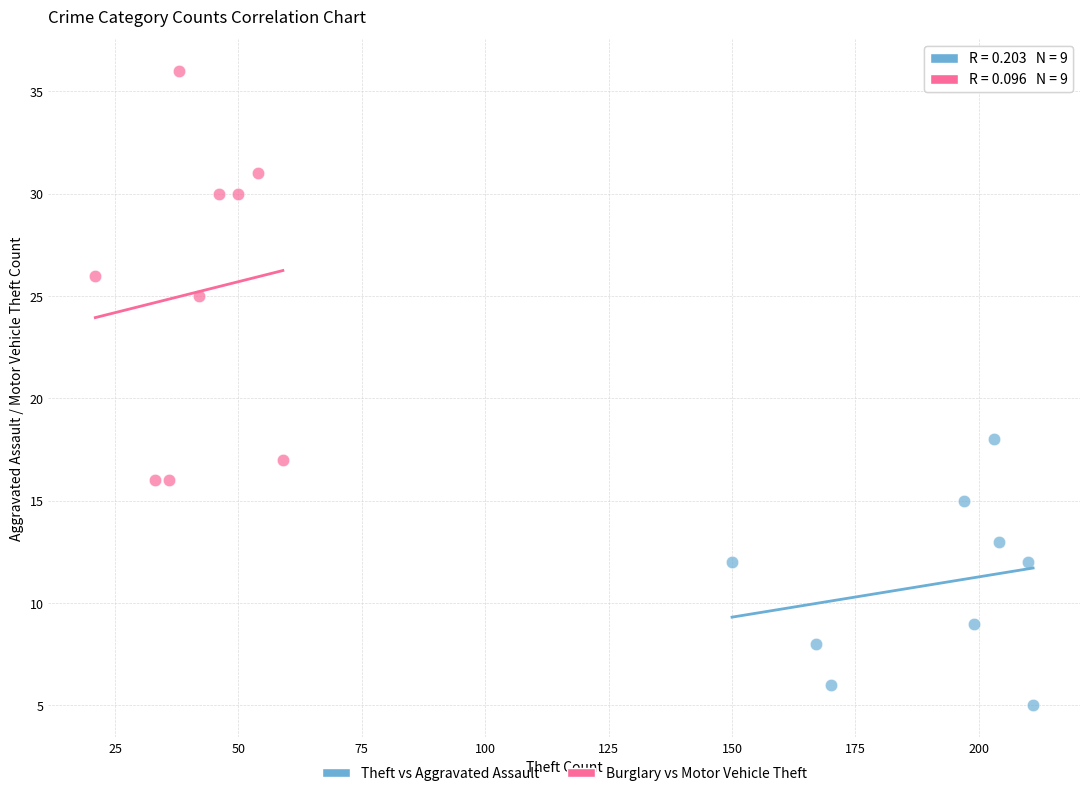

Which series has the largest Y range (max minus min)?

Burglary vs Motor Vehicle Theft